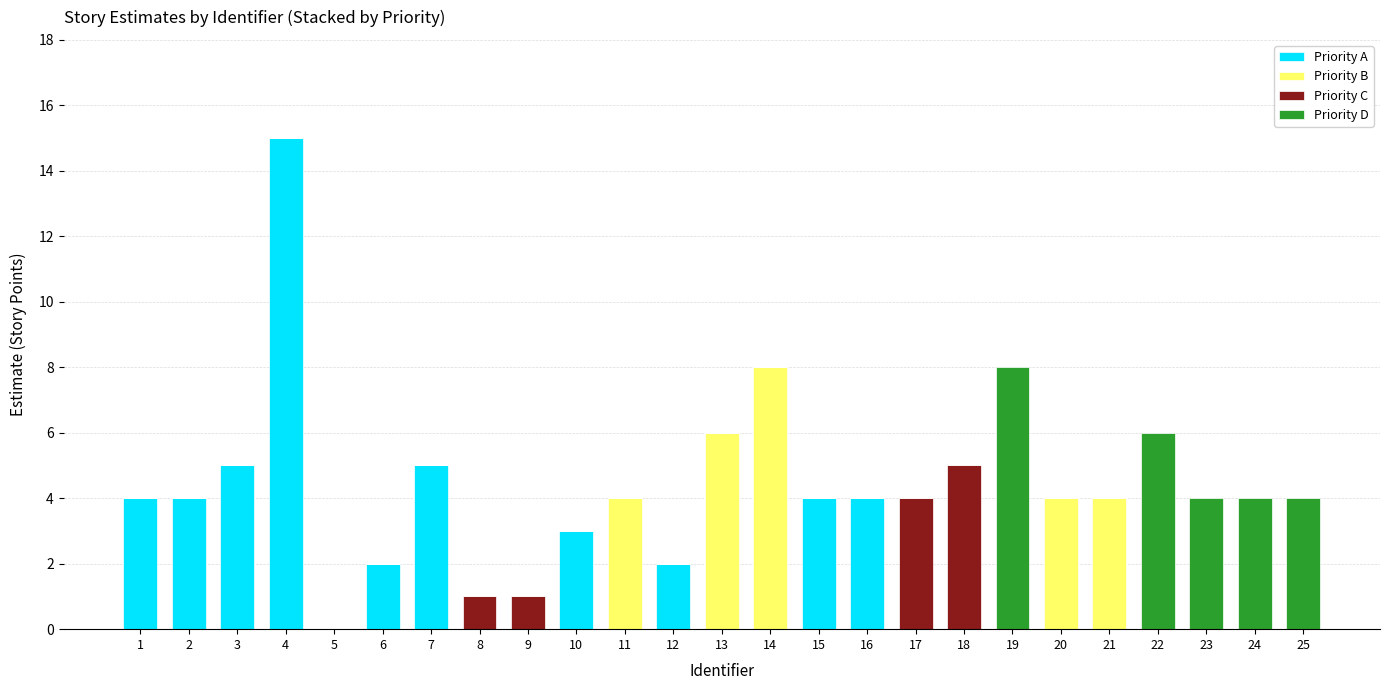

The Priority A series shows 0 at 5. True or false?

True